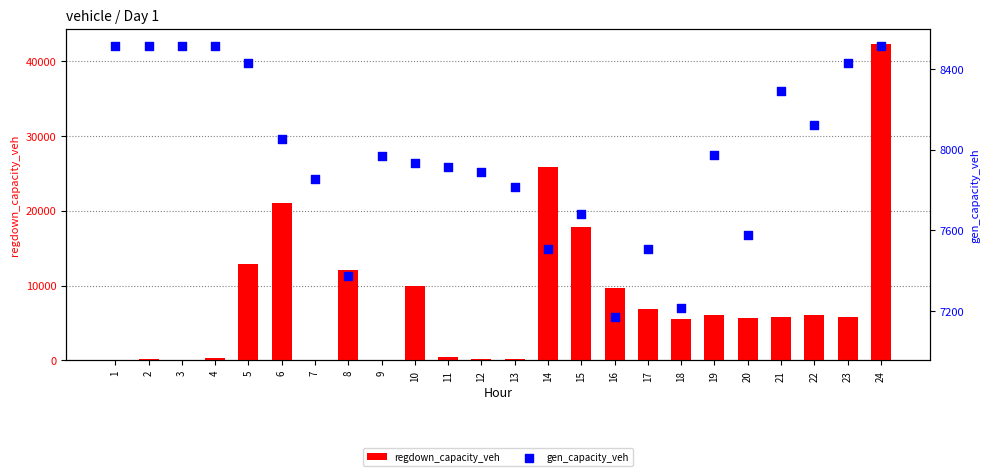

Which series contains the lowest Y value?

regdown_capacity_veh